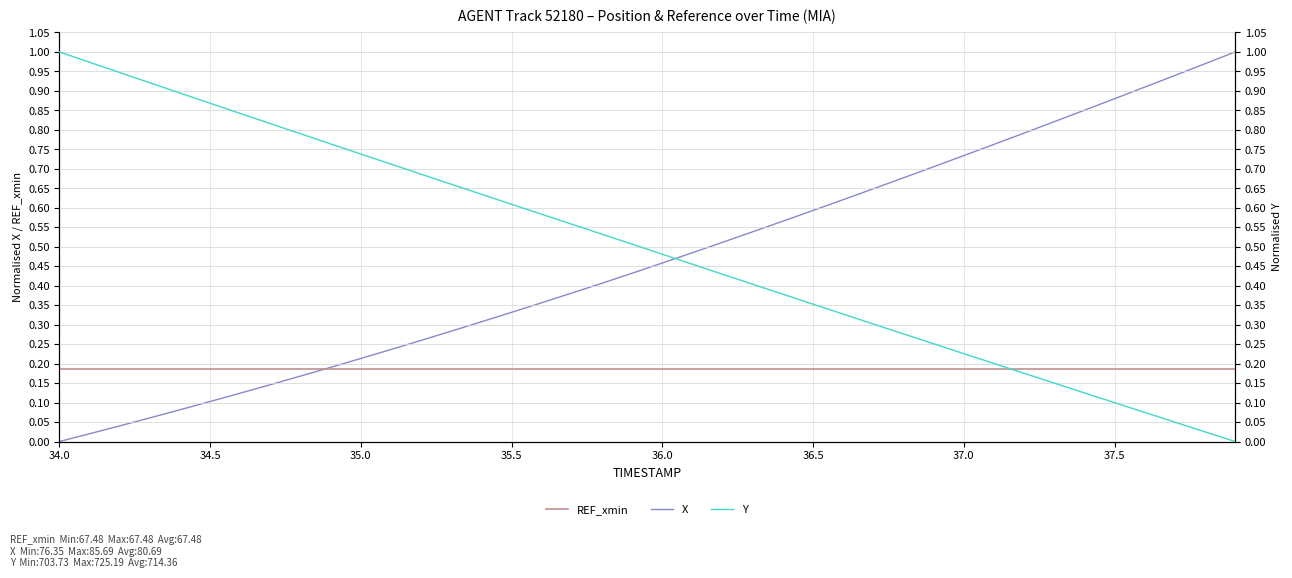

Reading left to right, extract all data points from this chart.

REF_xmin: 0.2	0.2	0.2	0.2	0.2	0.2	0.2	0.2	0.2	0.2	0.2	0.2	0.2	0.2	0.2	0.2	0.2	0.2	0.2	0.2	0.2	0.2	0.2	0.2	0.2	0.2	0.2	0.2	0.2	0.2	0.2	0.2	0.2	0.2	0.2	0.2	0.2	0.2	0.2	0.2
X: 0.0	0.0	0.0	0.1	0.1	0.1	0.1	0.1	0.2	0.2	0.2	0.2	0.3	0.3	0.3	0.3	0.4	0.4	0.4	0.4	0.5	0.5	0.5	0.5	0.6	0.6	0.6	0.6	0.7	0.7	0.7	0.8	0.8	0.8	0.9	0.9	0.9	0.9	1.0	1.0
Y: 1.0	1.0	0.9	0.9	0.9	0.9	0.8	0.8	0.8	0.8	0.7	0.7	0.7	0.7	0.6	0.6	0.6	0.6	0.5	0.5	0.5	0.5	0.4	0.4	0.4	0.4	0.3	0.3	0.3	0.3	0.2	0.2	0.2	0.2	0.1	0.1	0.1	0.0	0.0	0.0